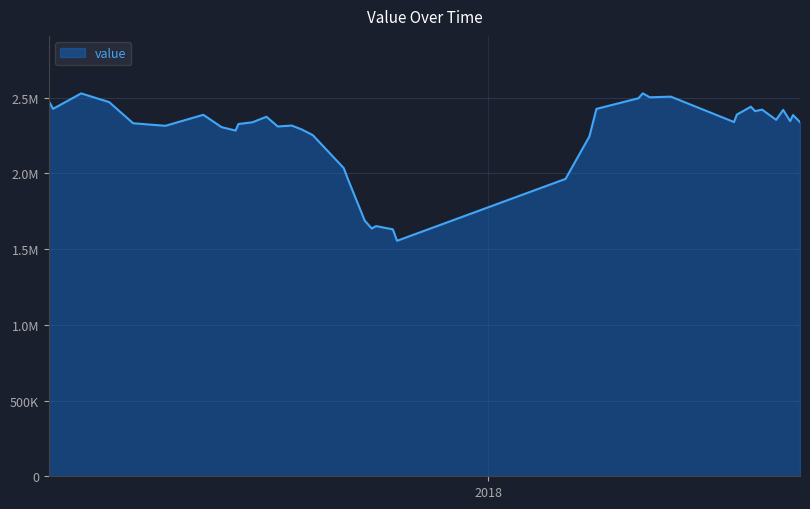

Does the chart display data point markers on the line(s)?

No